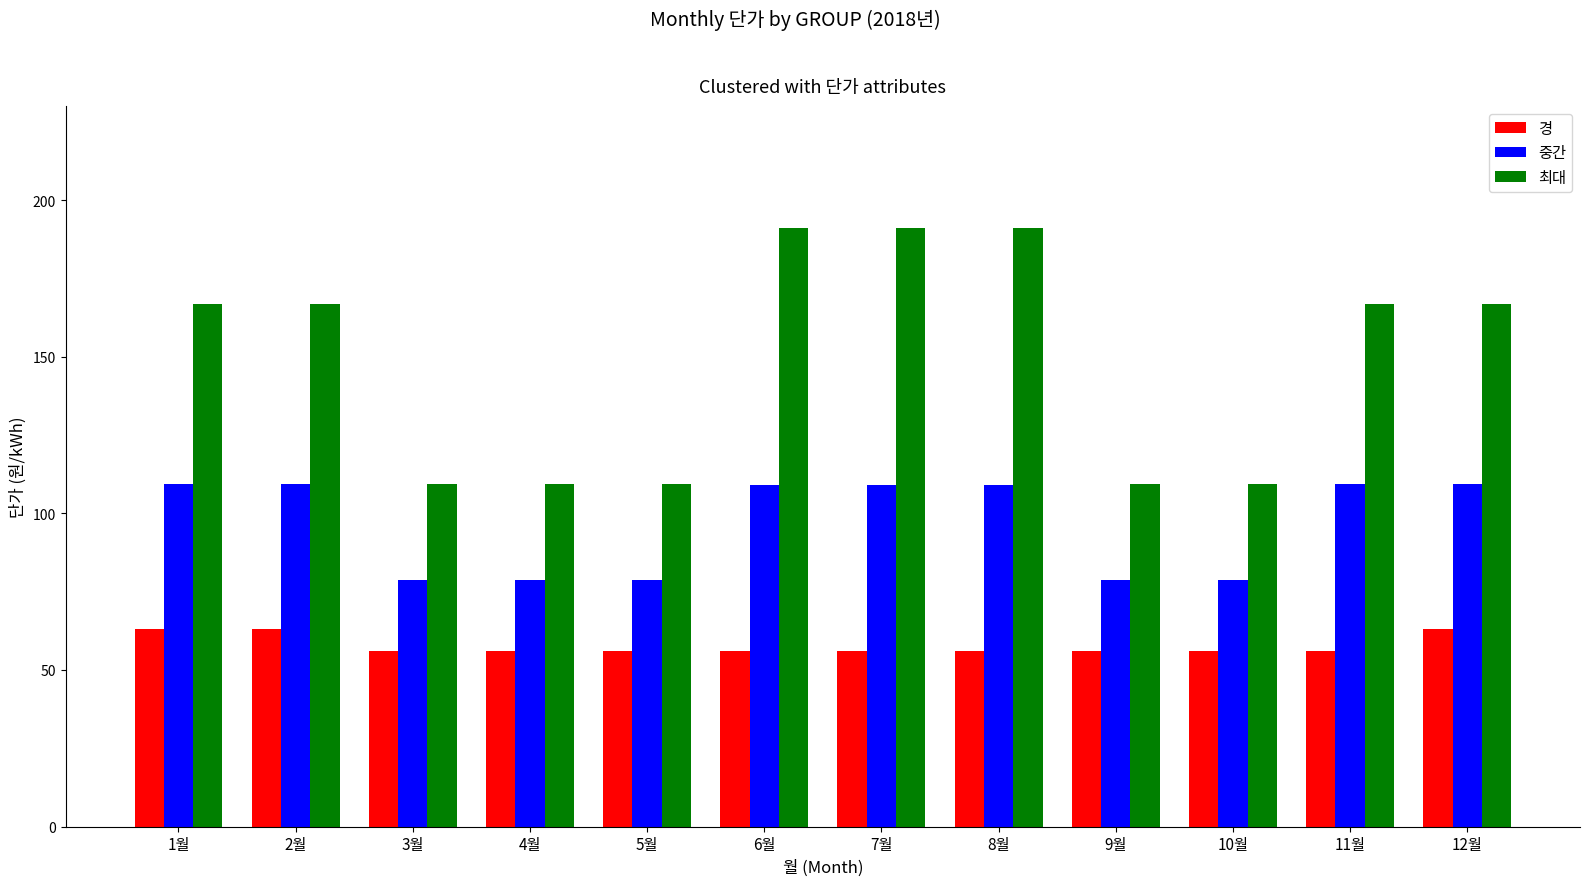

Which series has the largest range (max minus min)?

최대